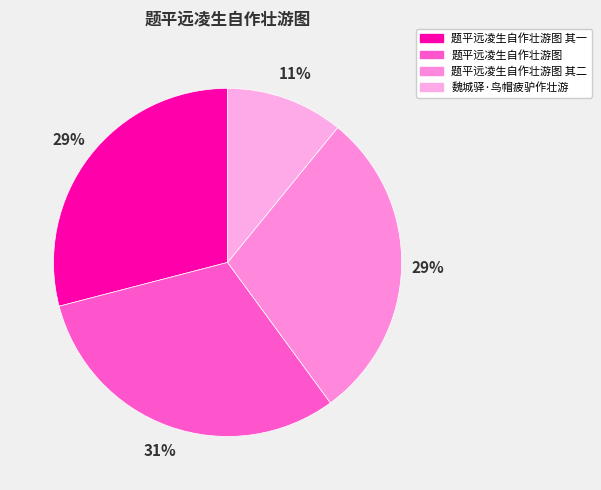

How many slices are in this pie chart?

4